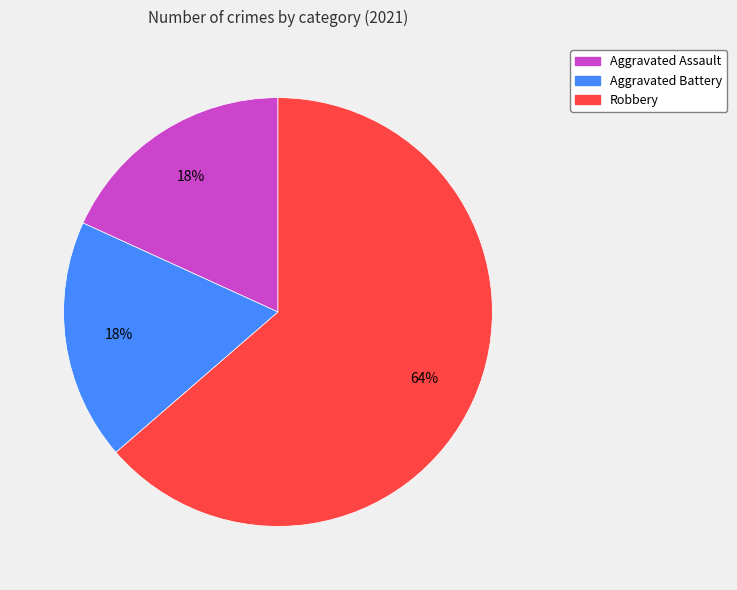

How many segments does this pie chart have?

3